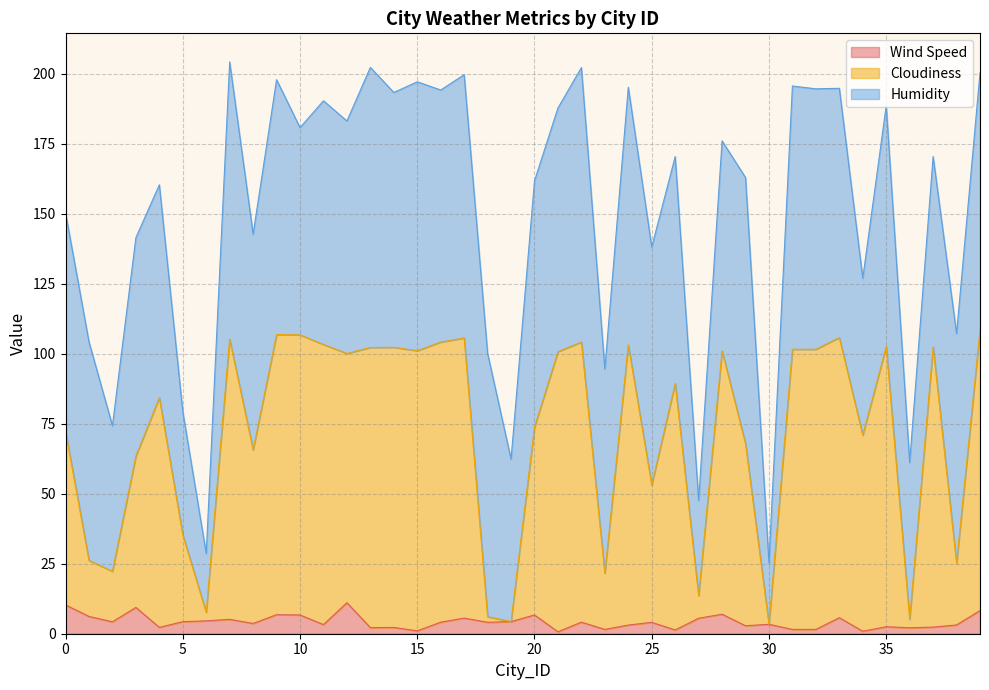

What is the smallest value displayed?

0.7